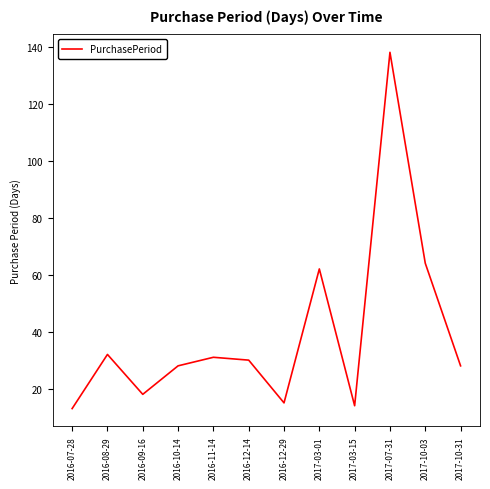

How many lines are shown in the chart?

1